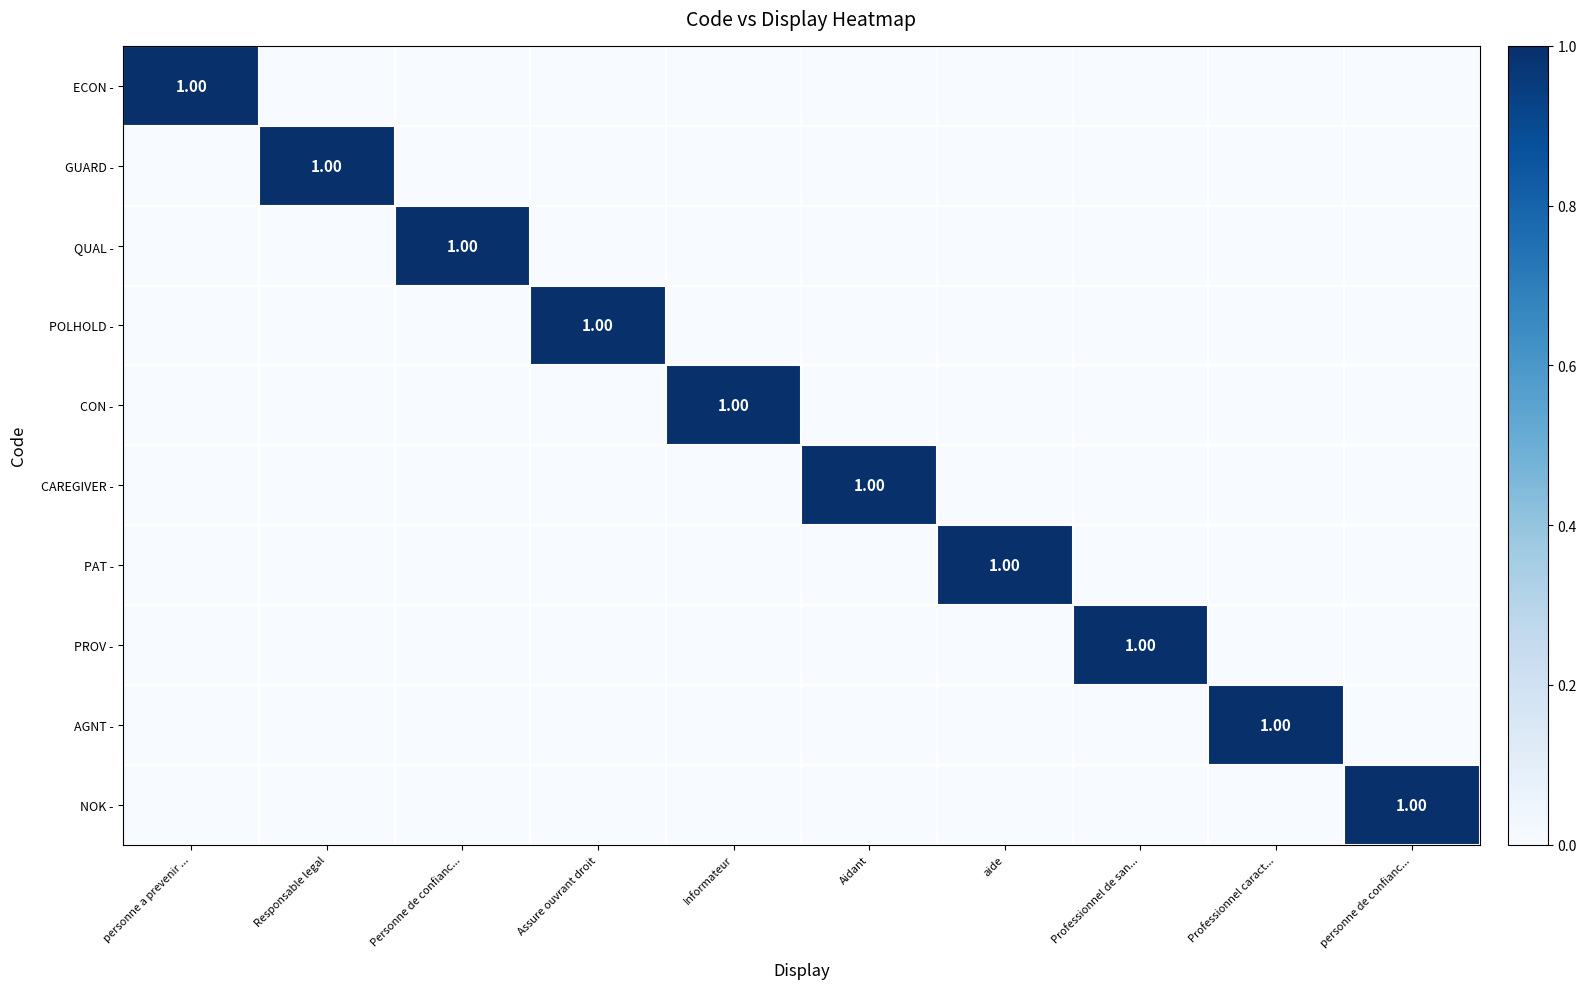

Between Professionnel de san... and personne de confianc..., which series saw the biggest shift?

PROV -